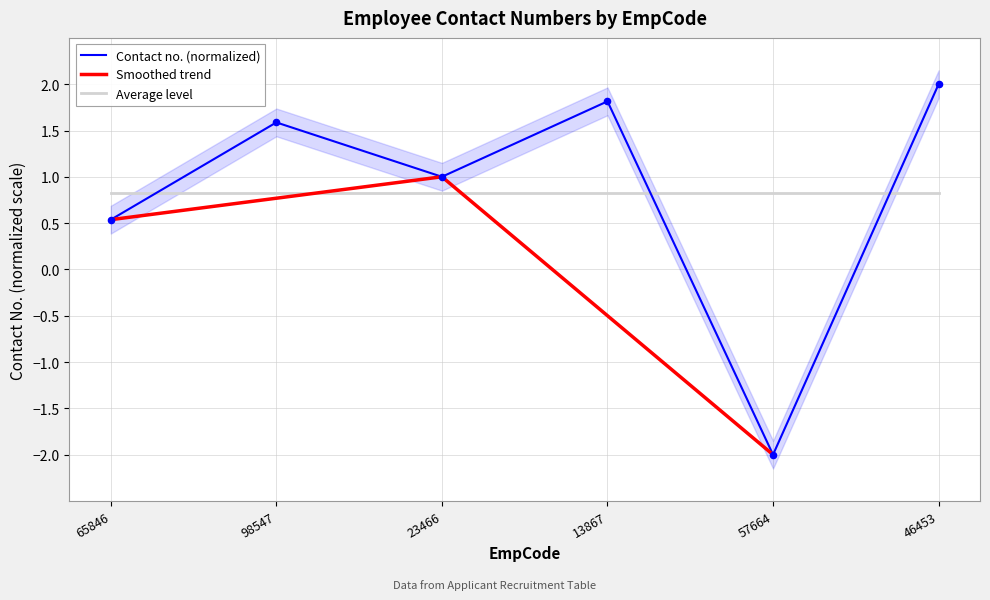

Between 65846 and 98547, which is larger?

98547